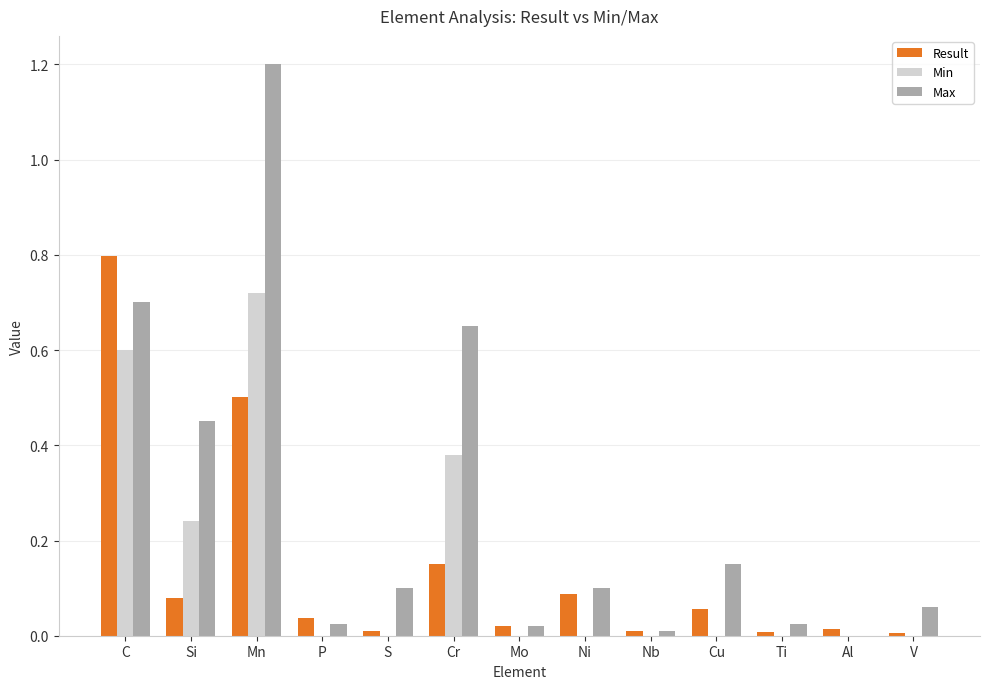

Are the bars grouped side by side (vs. stacked)?

Yes